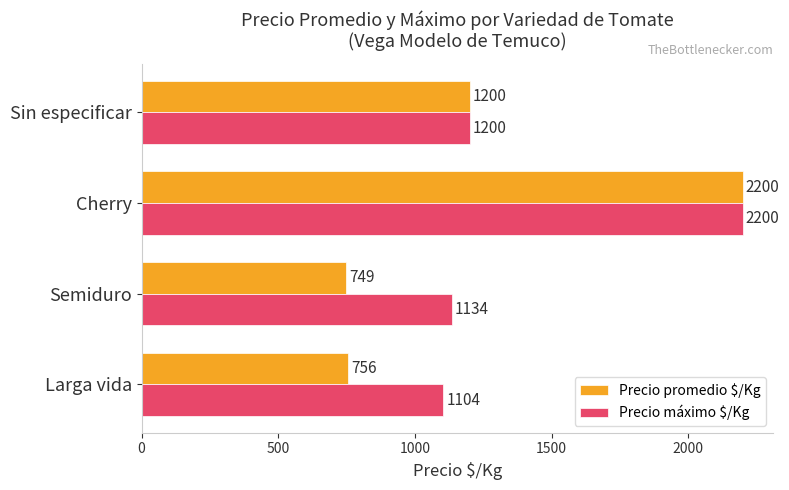

What is the difference between the second highest and minimum values in the Precio promedio $/Kg series?

451